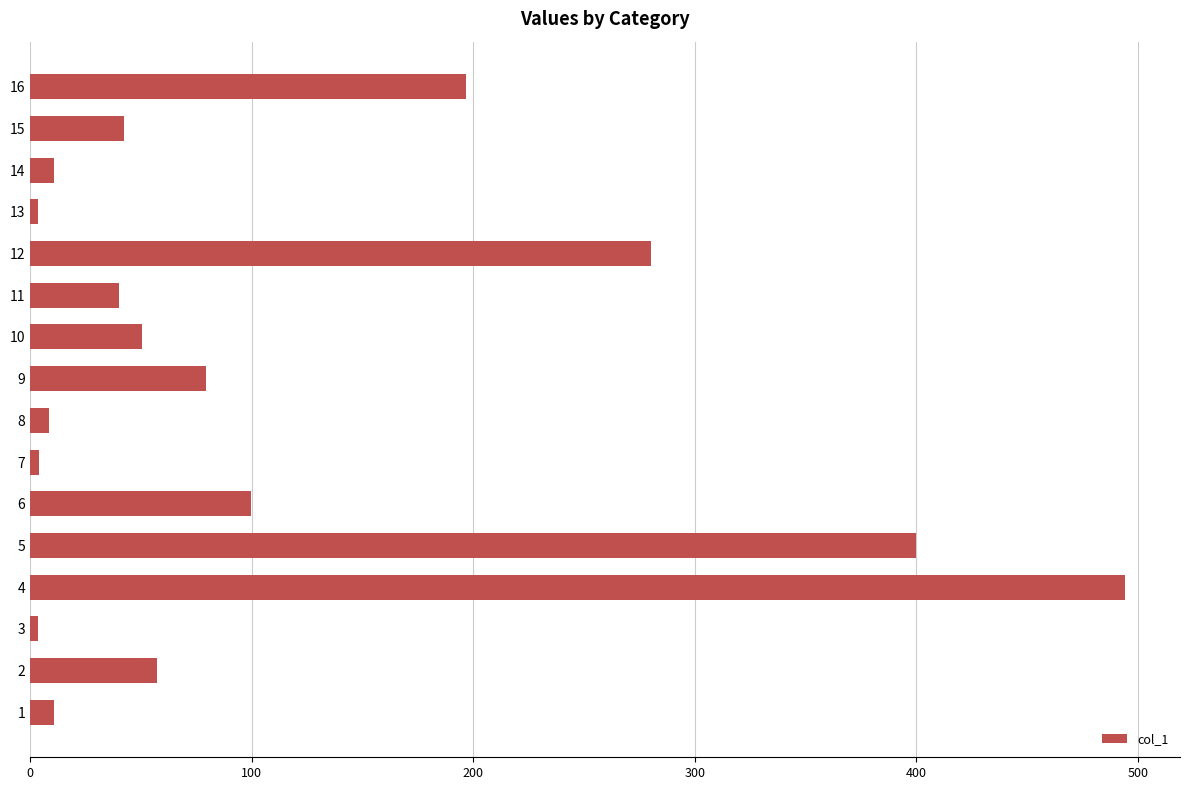

How many categories are shown in the chart?

16